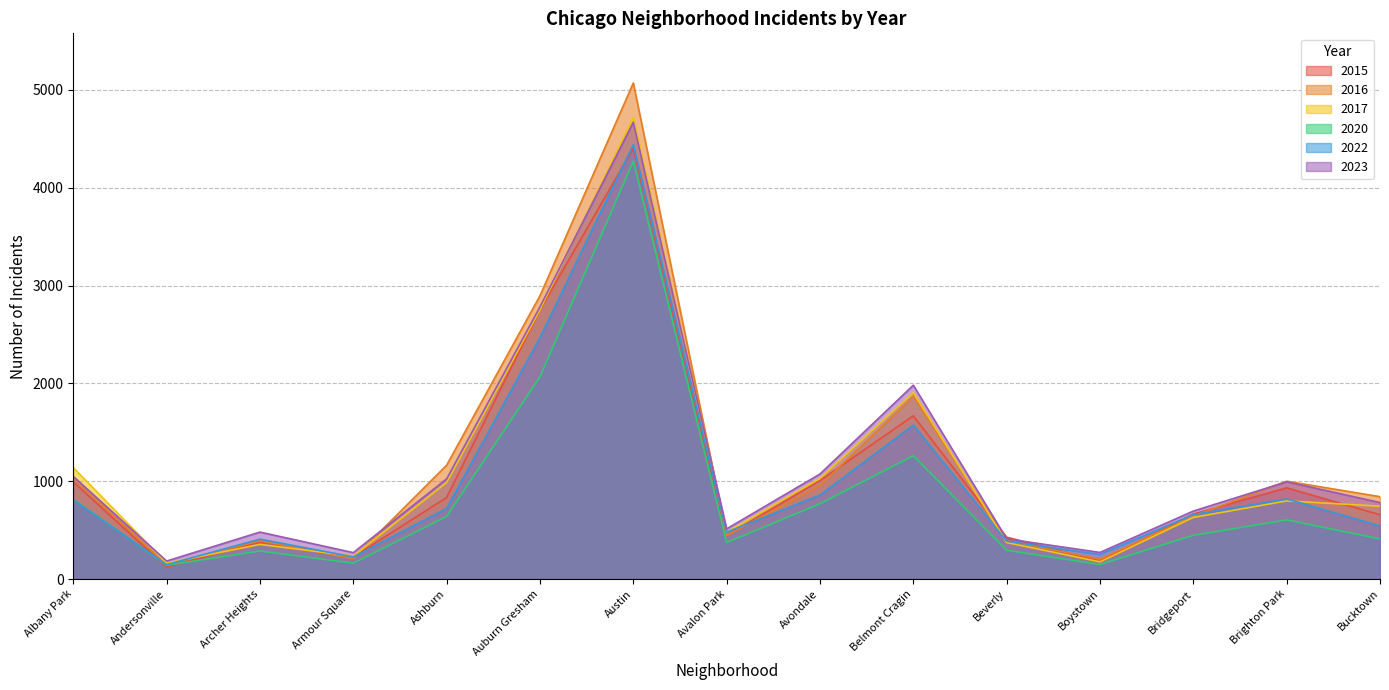

Is it true that 2022 equals 408 at Archer Heights?

True